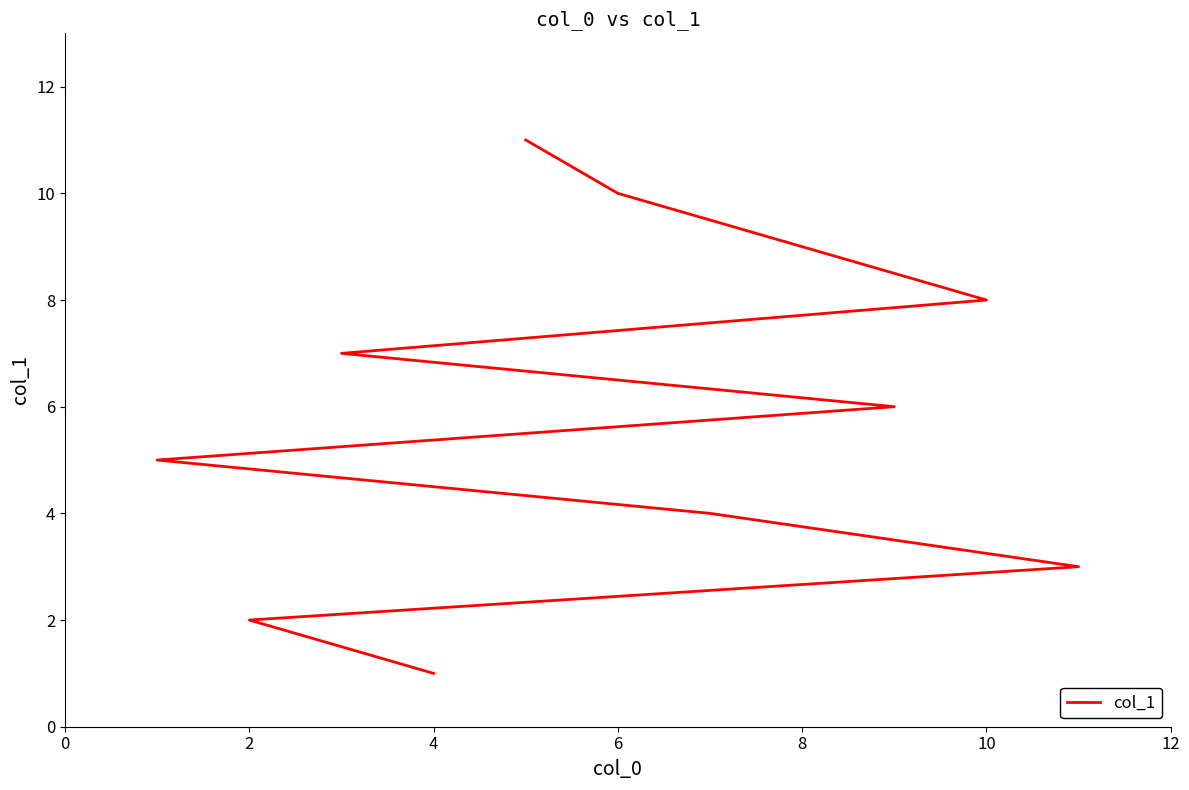

What is the value of the 2nd point from the left?

2